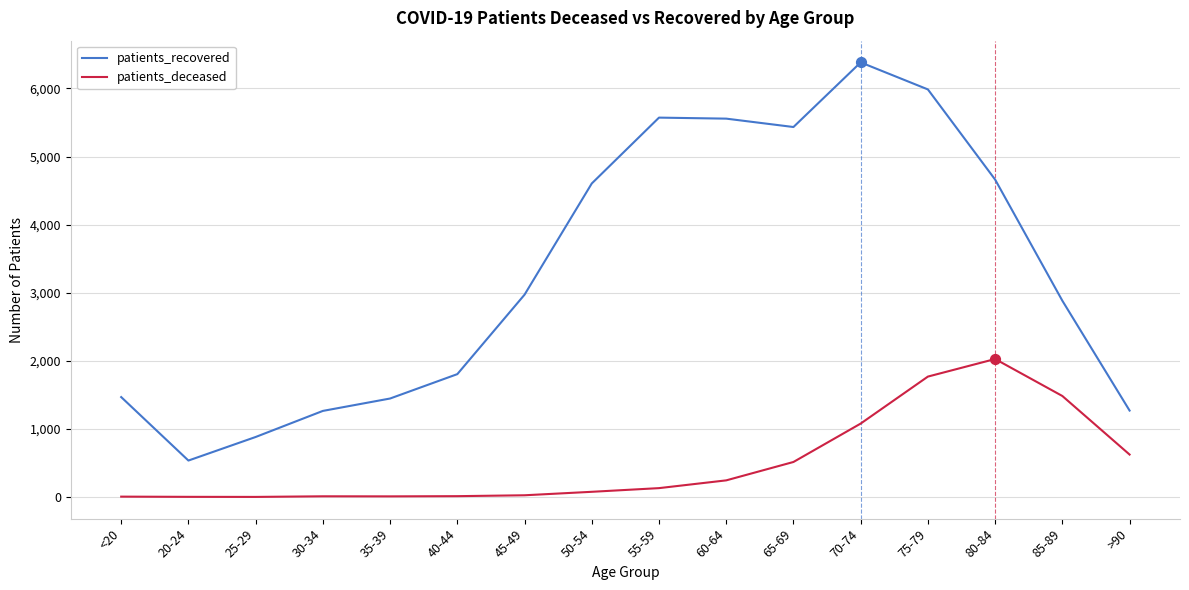

At which category is the sum across all series the highest?

75-79